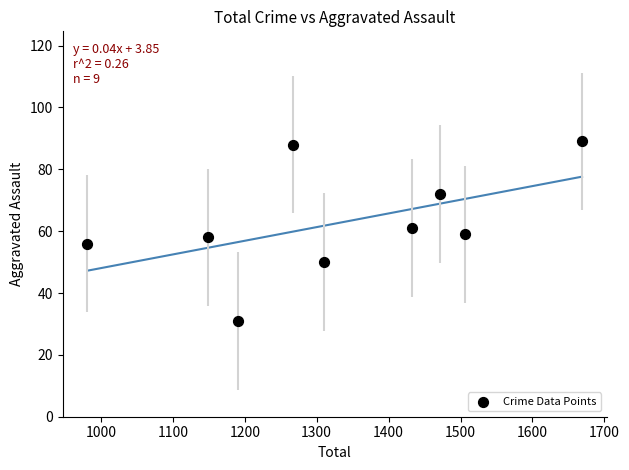

What is the average X value?

1331